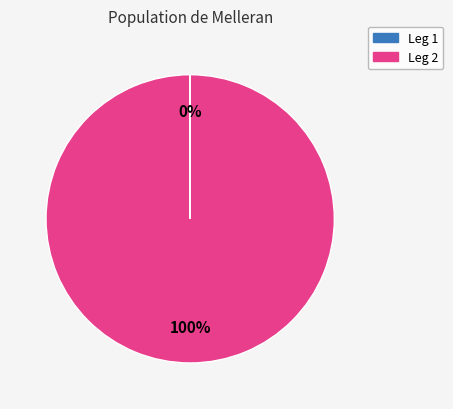

Is there any slice that represents more than half of the pie?

Yes